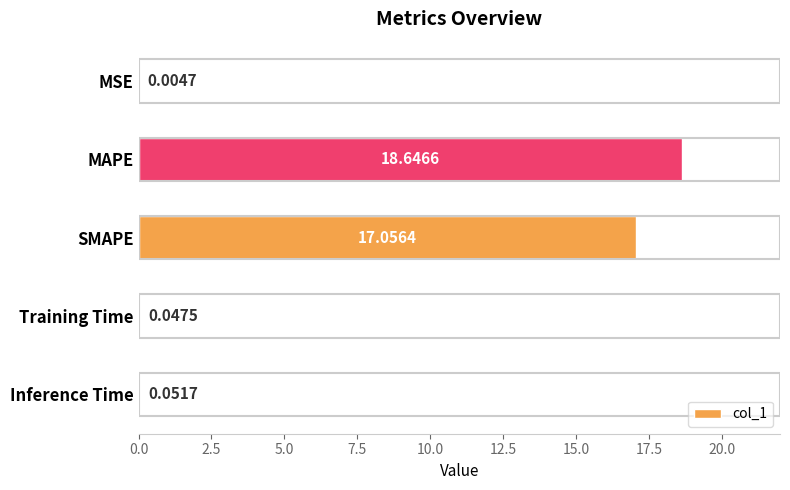

Which label corresponds to the largest value in the chart?

MAPE